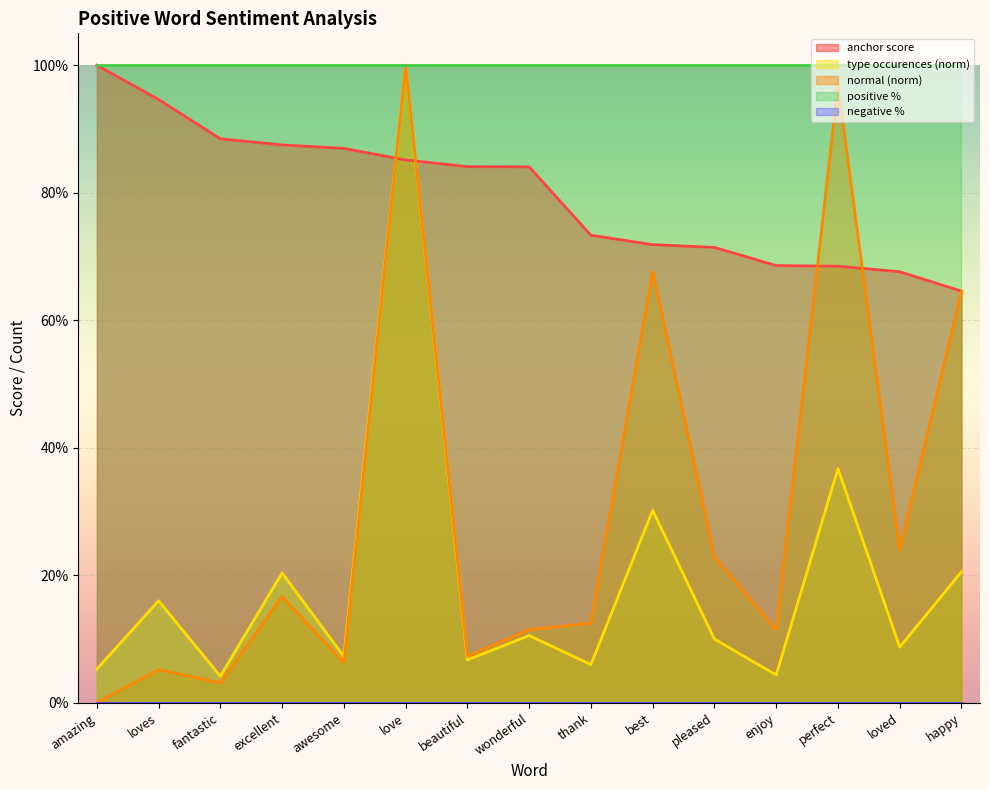

Which series has the largest total across all categories?

positive %